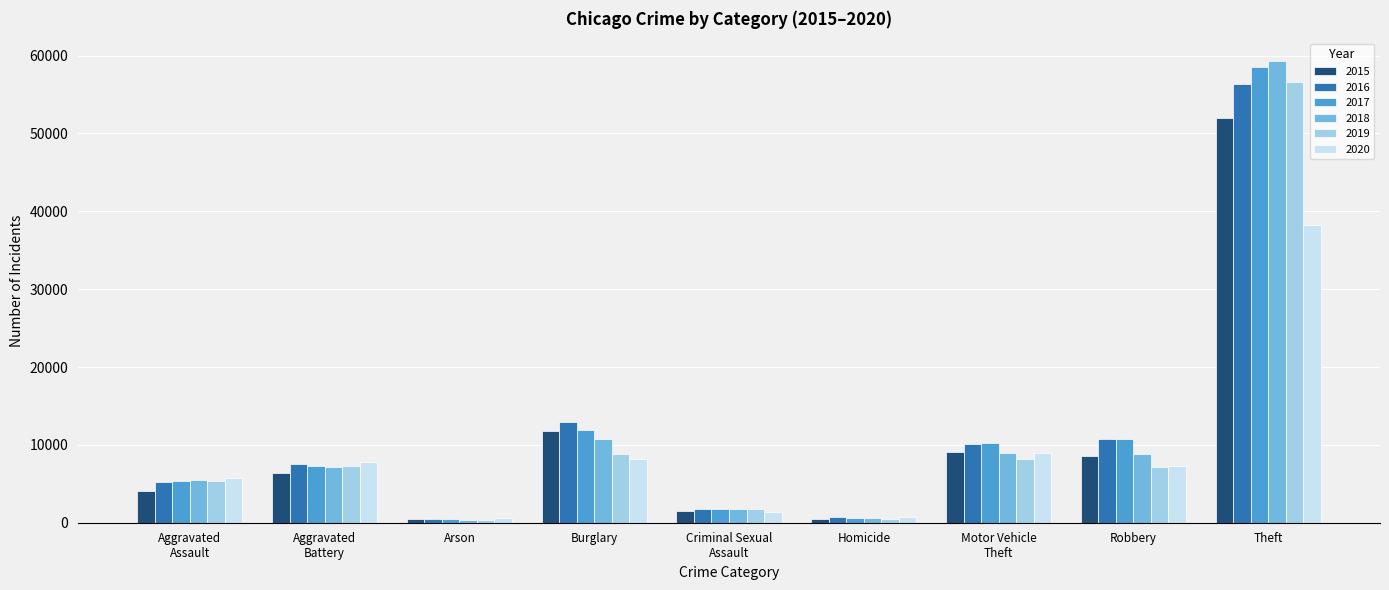

What position from the left is Burglary?

4